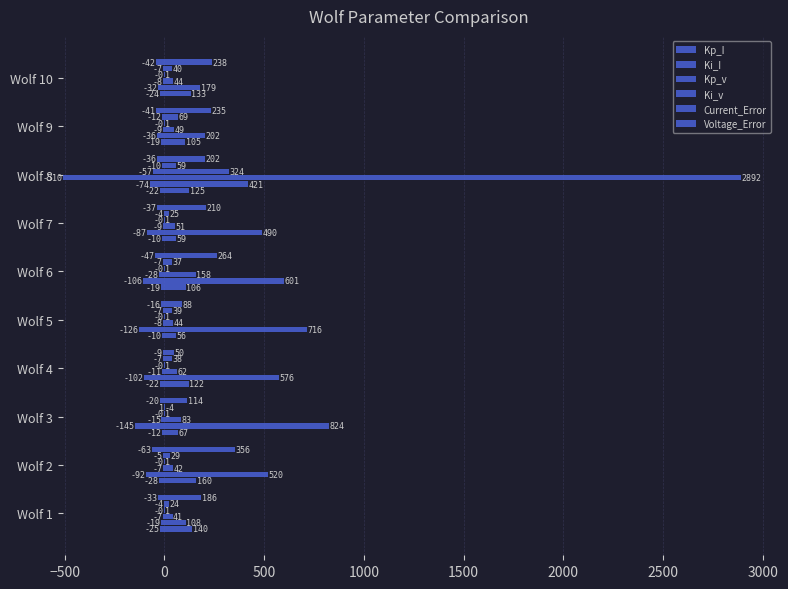

Between Wolf 5 and Wolf 9, which is larger?

Wolf 9